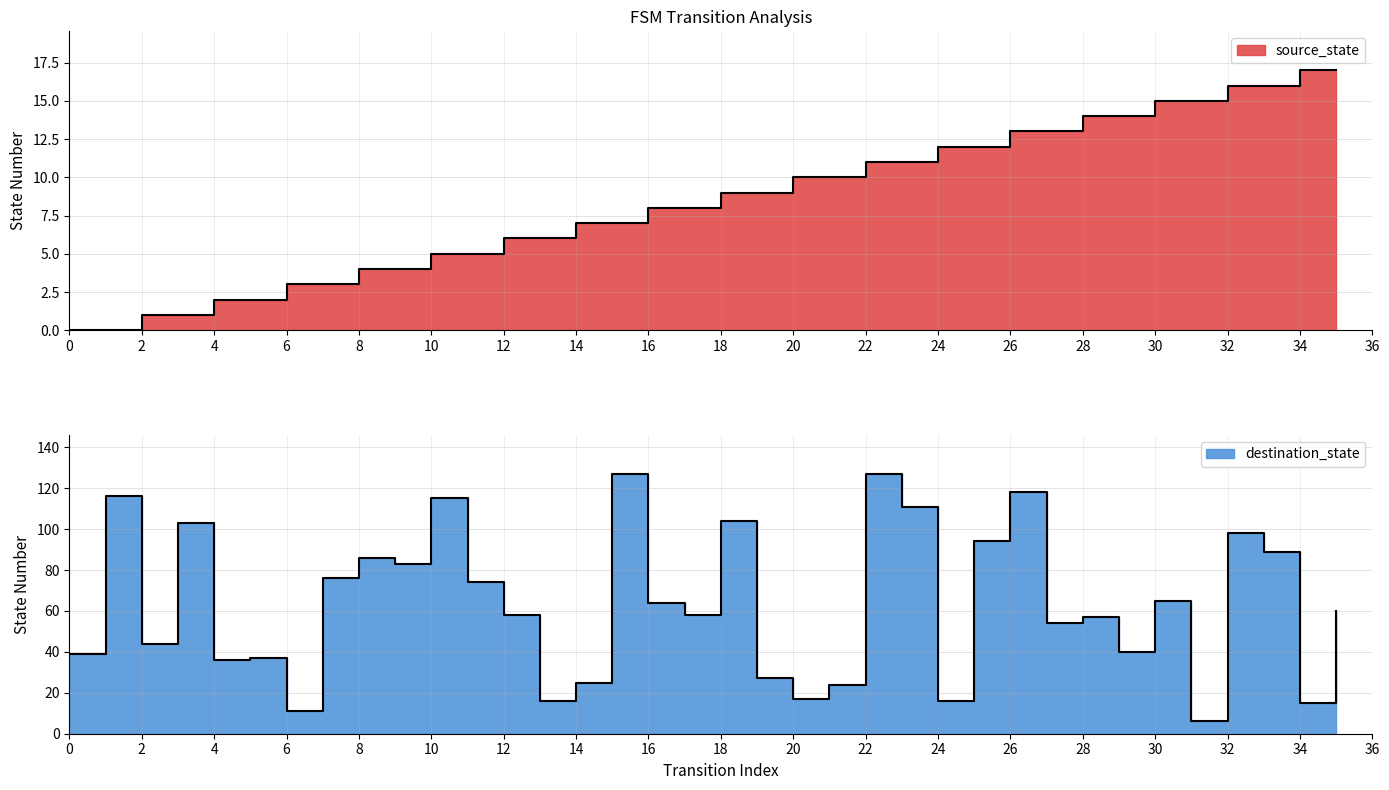

Which series has the largest range (max minus min)?

destination_state